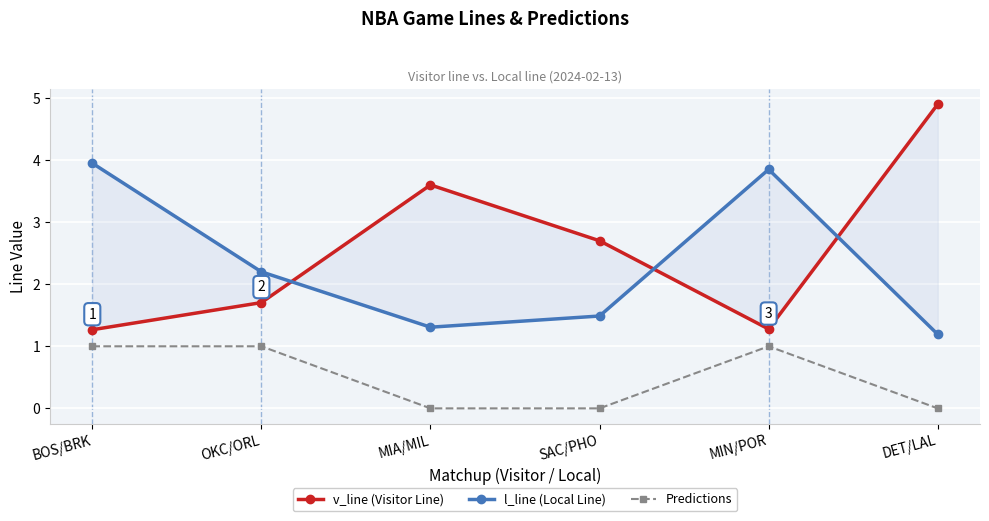

How many interior local peaks does the Predictions series have?

1